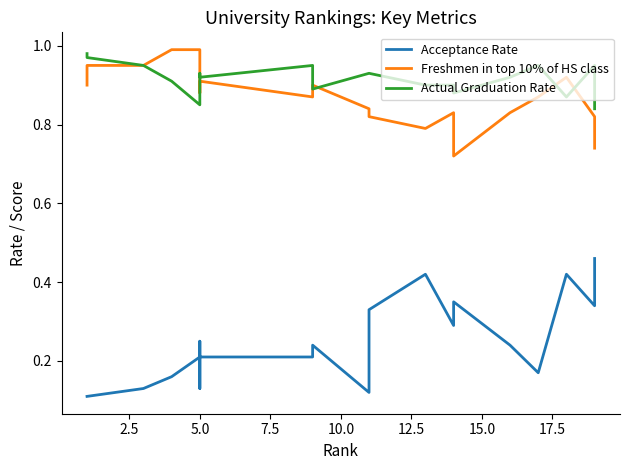

Which series has the largest total across all categories?

Actual Graduation Rate